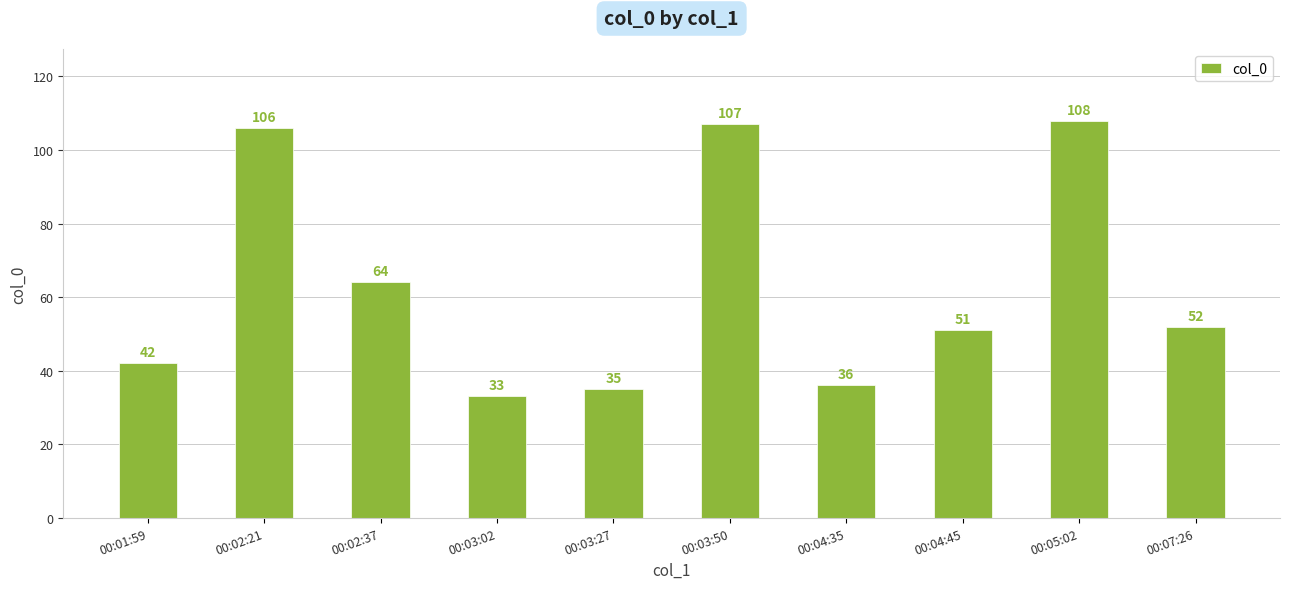

What position from the right is 00:03:02?

7